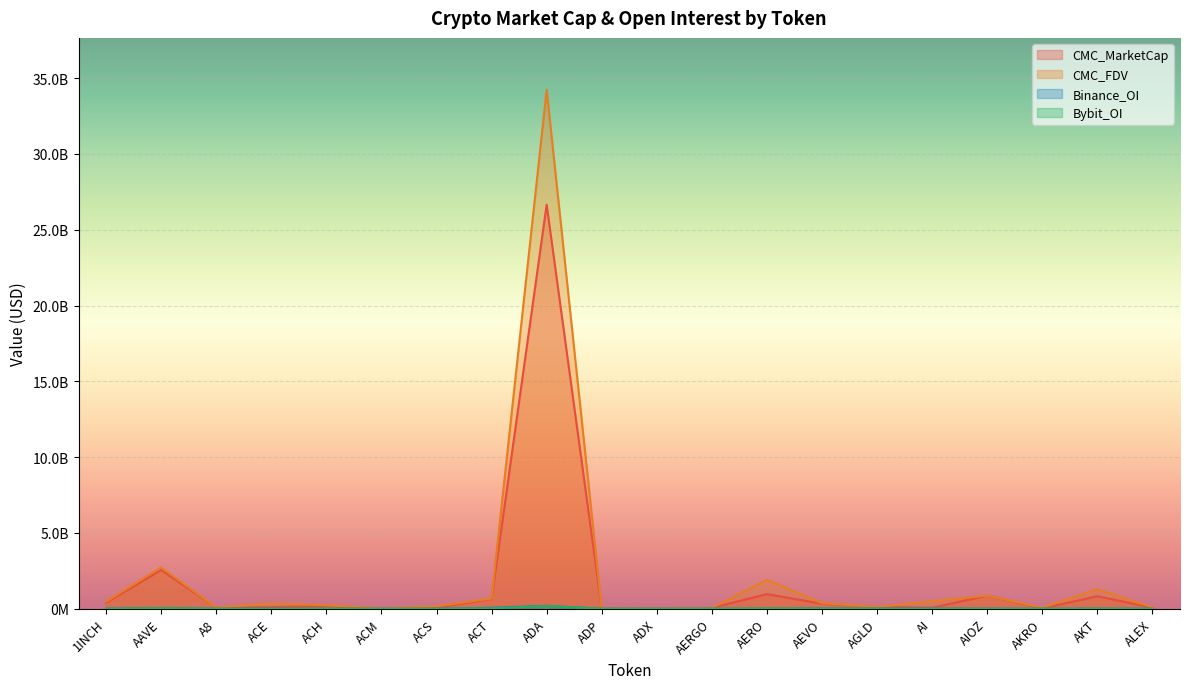

What is the label of the 8th point from the left?

ACT